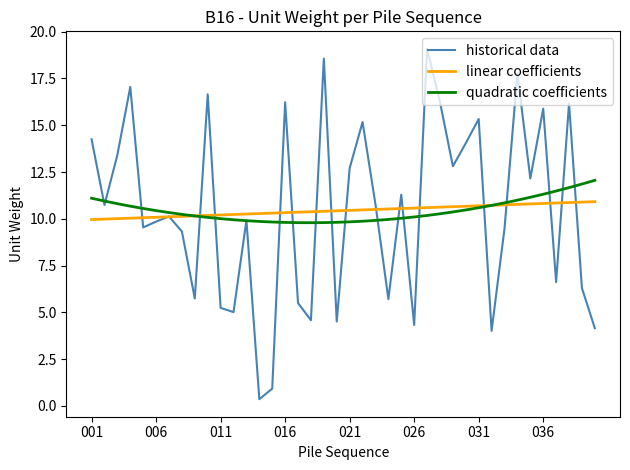

Which series has the widest spread of values?

historical data